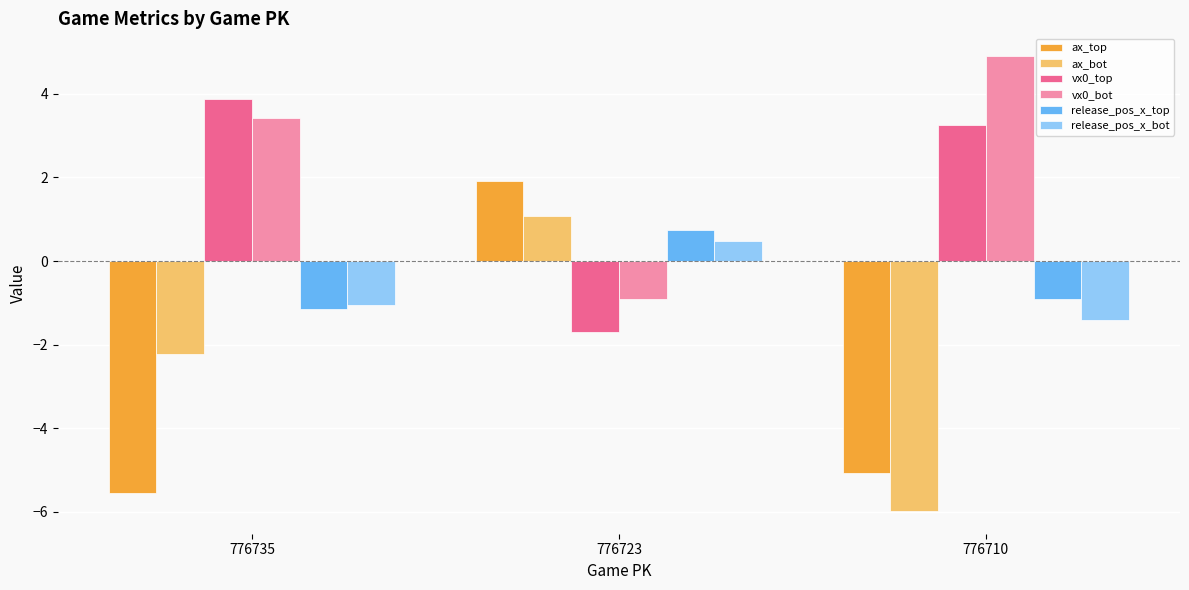

Which series changed the most between 776735 and 776723?

ax_top